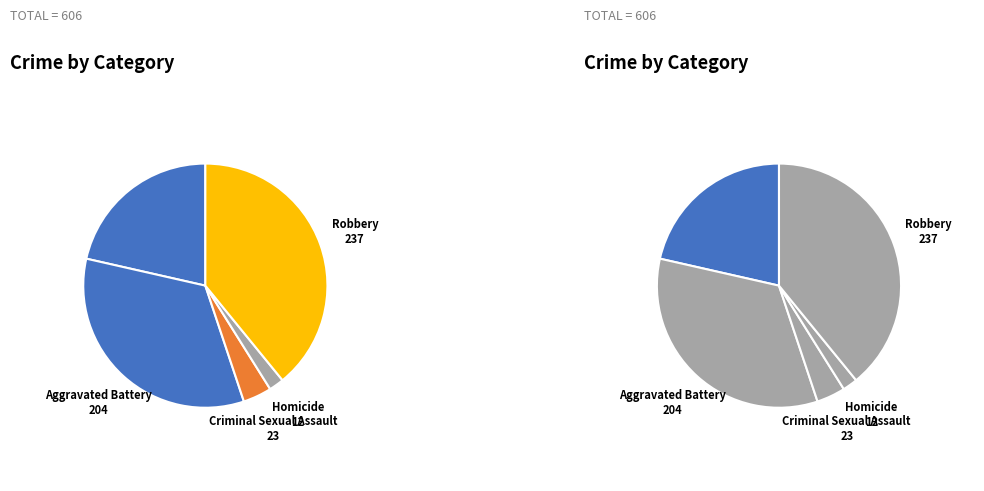

How many segments does this pie chart have?

5